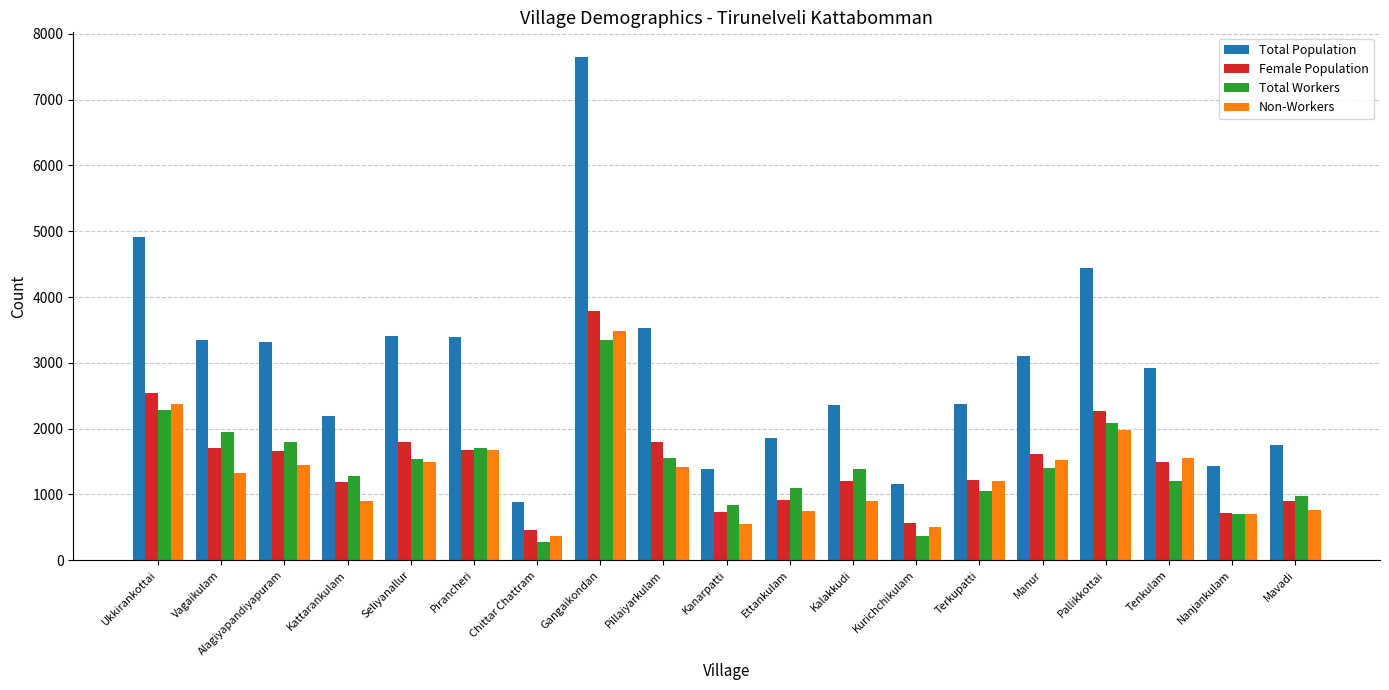

At Tenkulam, list the series in order from smallest to largest.

Total Workers, Female Population, Non-Workers, Total Population